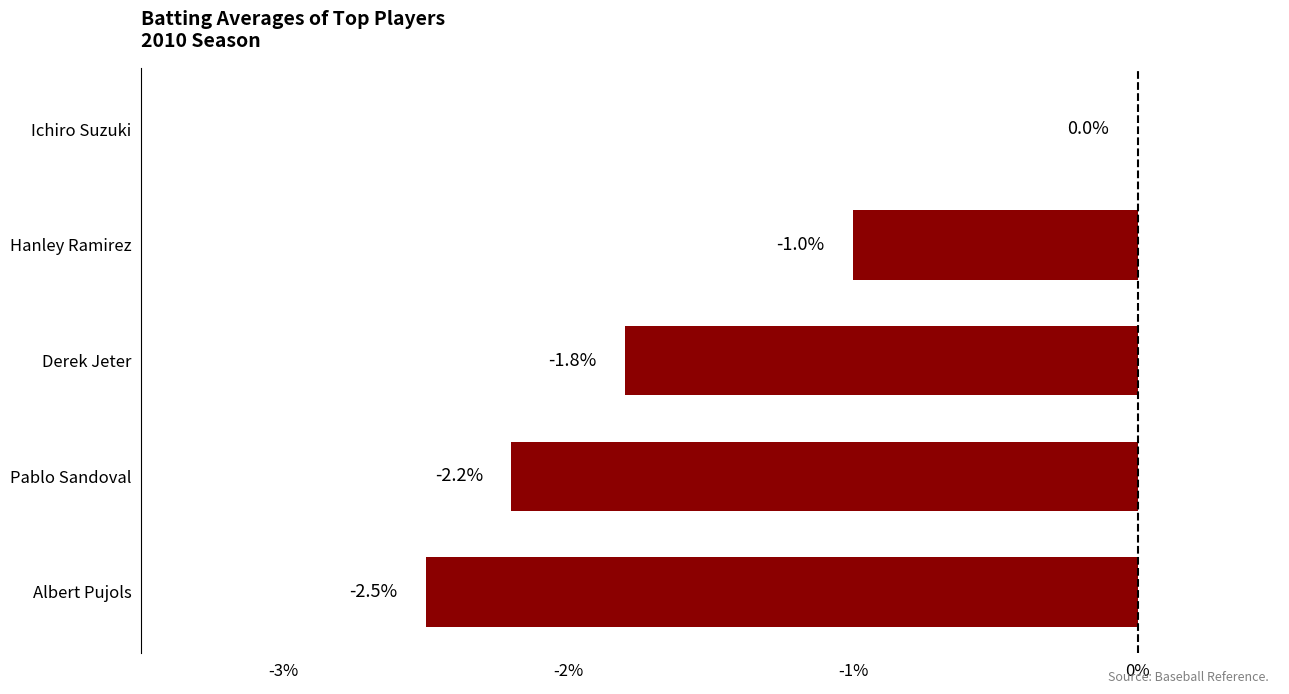

Are the bars grouped side by side (vs. stacked)?

No